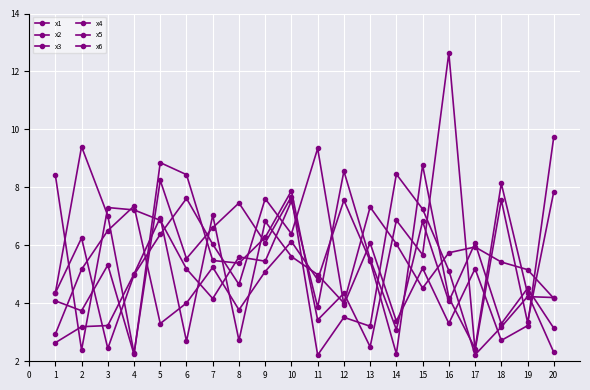

Which series has the widest spread of values?

x1